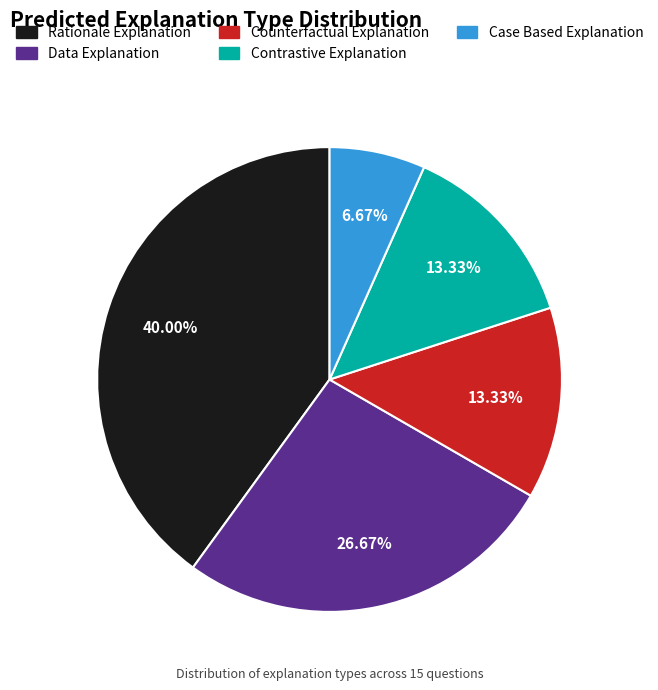

How many slices are in this pie chart?

5